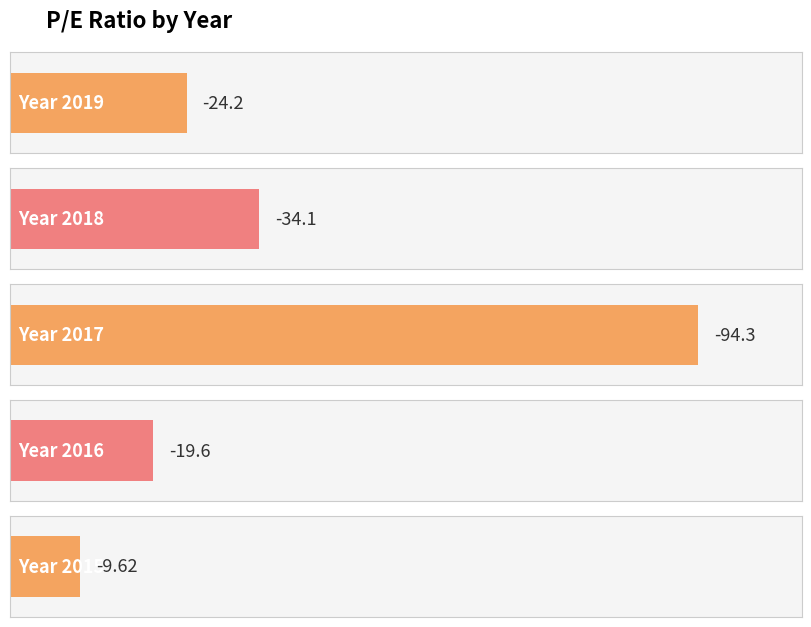

Are the bars horizontal?

Yes